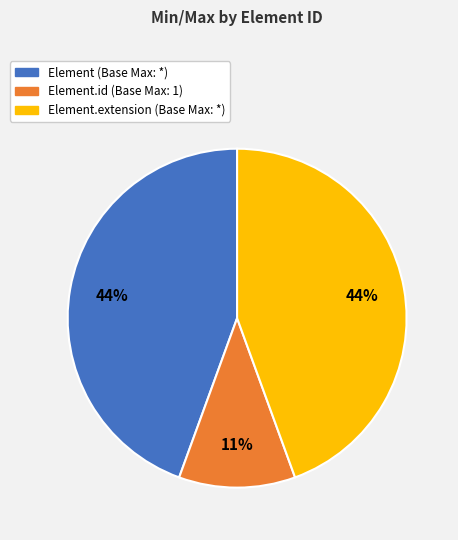

To the nearest percent, what is the difference between the largest and smallest slice percentages?

33%